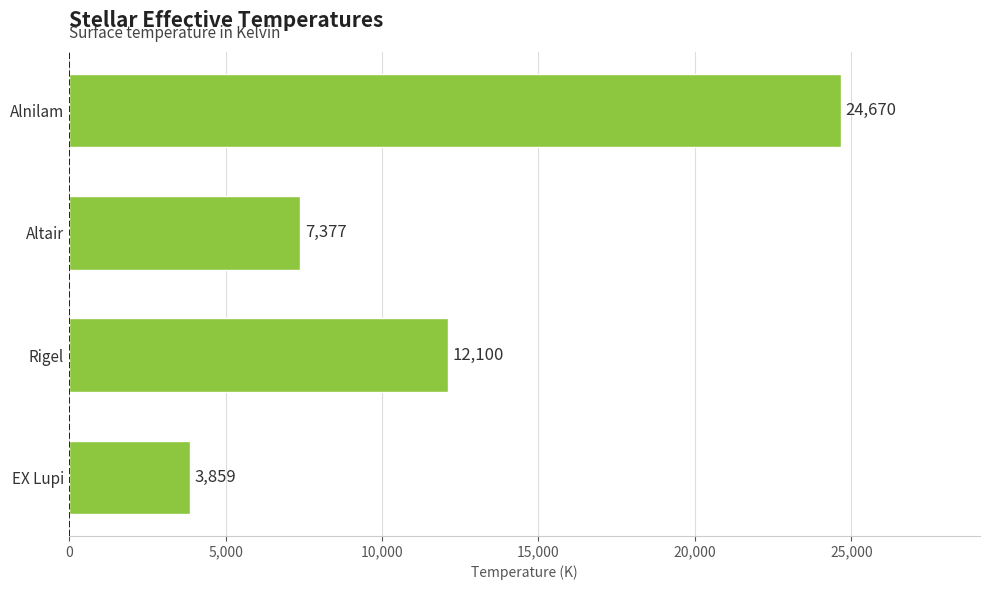

Rank the categories by value from lowest to highest.

EX Lupi, Altair, Rigel, Alnilam